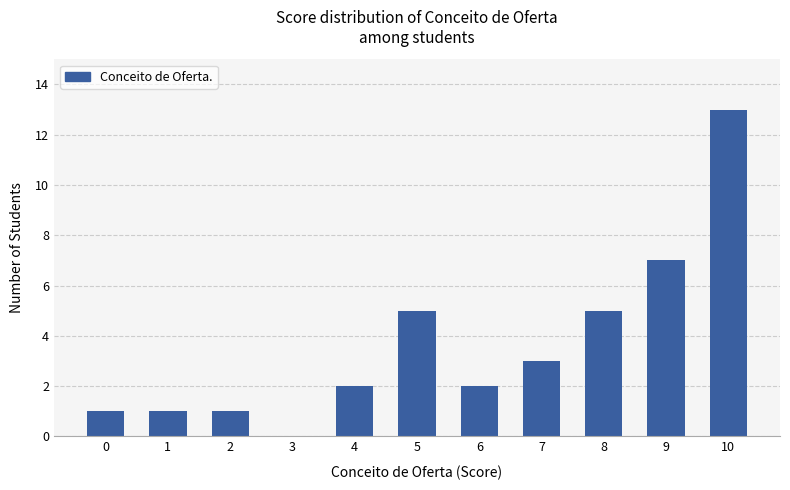

Which label corresponds to the largest value in the chart?

10